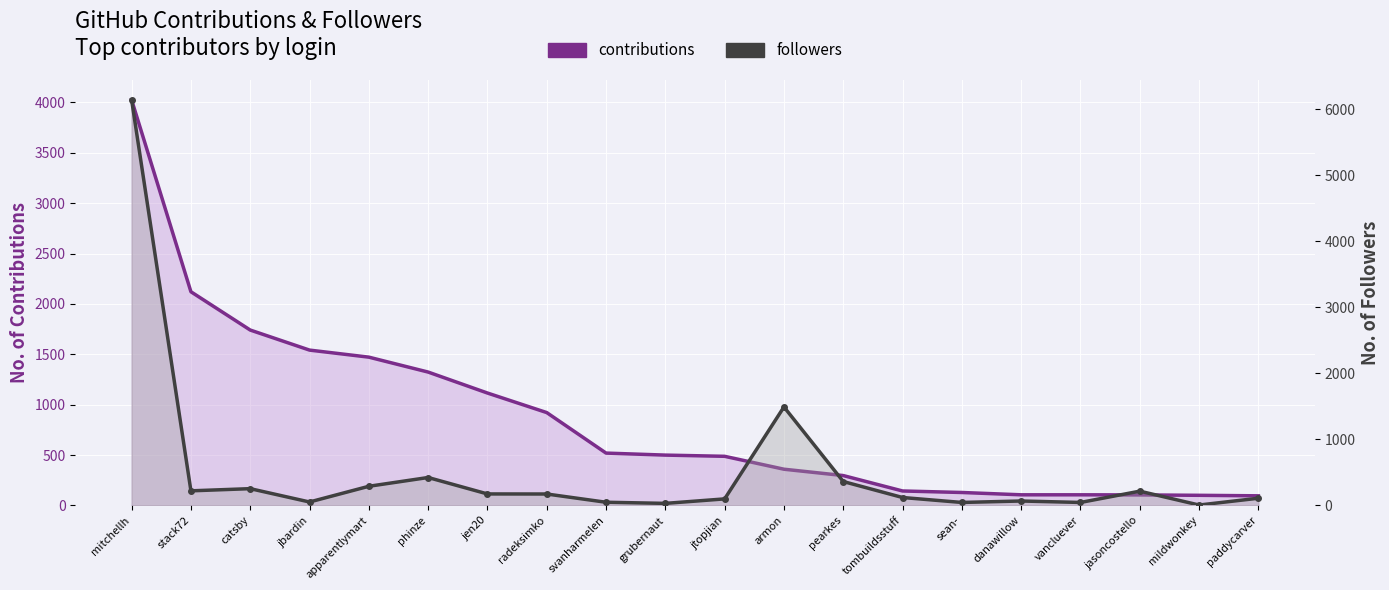

Reading left to right, transcribe all the data shown in this chart.

contributions: mitchellh=4025	stack72=2121	catsby=1741	jbardin=1542	apparentlymart=1472	phinze=1324	jen20=1116	radeksimko=922	svanharmelen=520	grubernaut=500	jtopjian=488	armon=360	pearkes=297	tombuildsstuff=144	sean-=129	danawillow=106	vancluever=106	jasoncostello=105	mildwonkey=101	paddycarver=96
followers: mitchellh=6145	stack72=222	catsby=255	jbardin=53	apparentlymart=291	phinze=424	jen20=175	radeksimko=174	svanharmelen=49	grubernaut=32	jtopjian=100	armon=1493	pearkes=363	tombuildsstuff=121	sean-=46	danawillow=68	vancluever=46	jasoncostello=217	mildwonkey=7	paddycarver=110